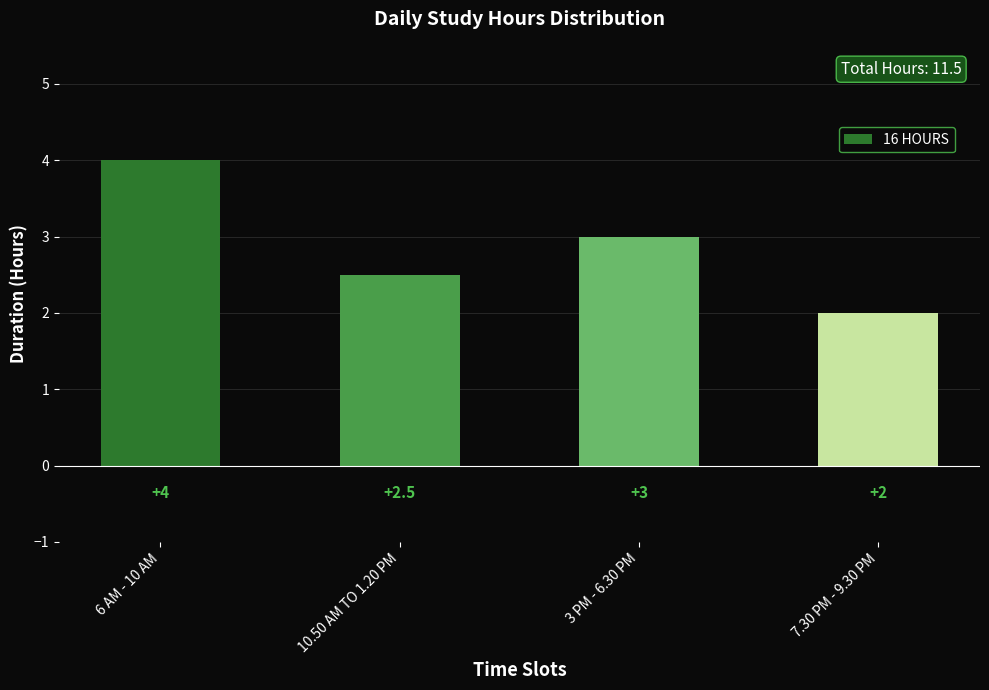

Rank the categories by value from highest to lowest.

6 AM - 10 AM, 3 PM - 6.30 PM, 10.50 AM TO 1.20 PM, 7.30 PM - 9.30 PM